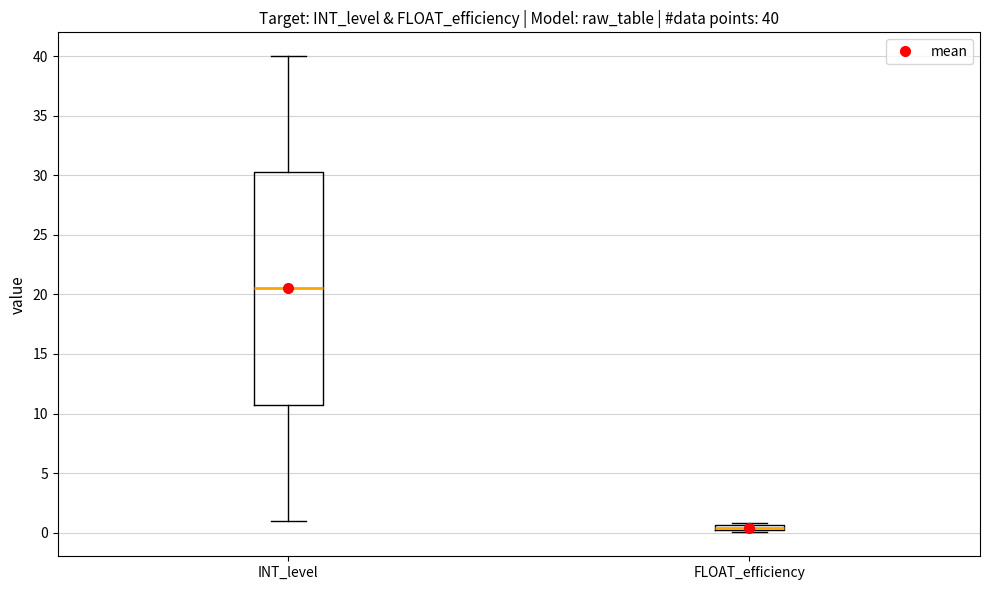

Comparing the boxes themselves (not the whiskers), which one is the tallest?

INT_level